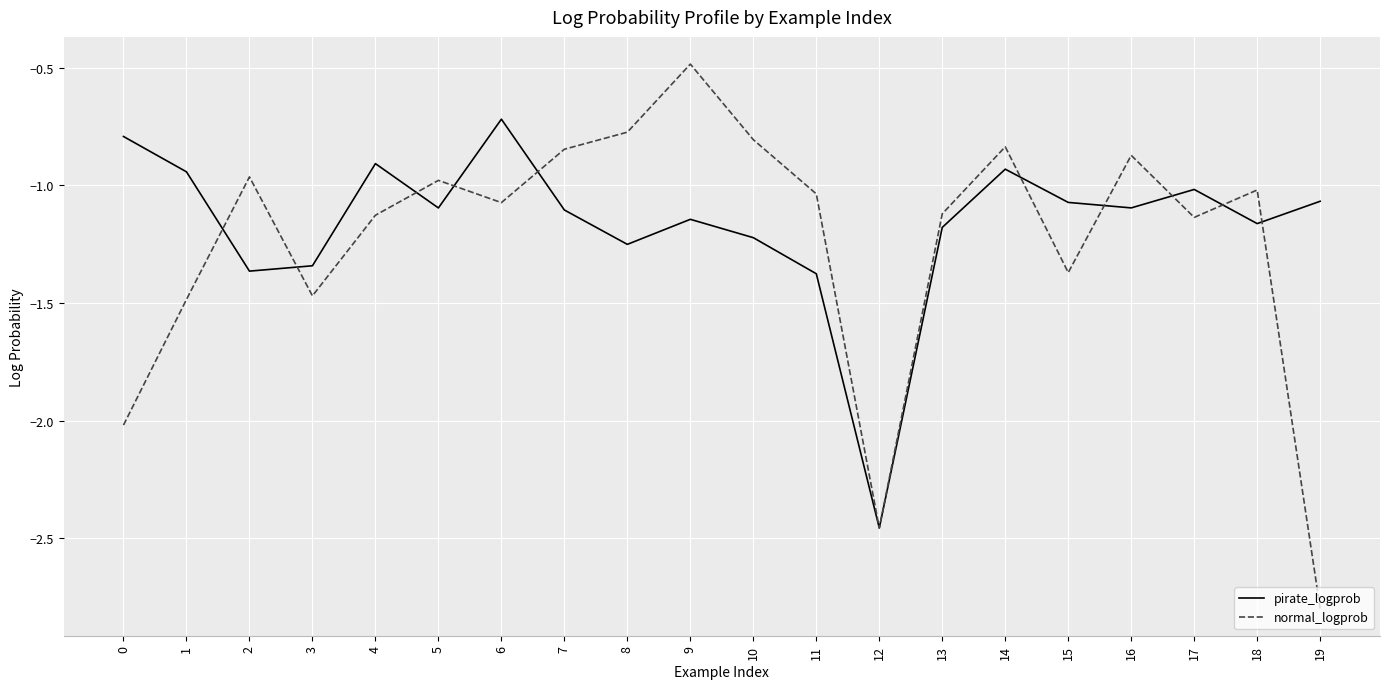

How many categories are shown in the chart?

20